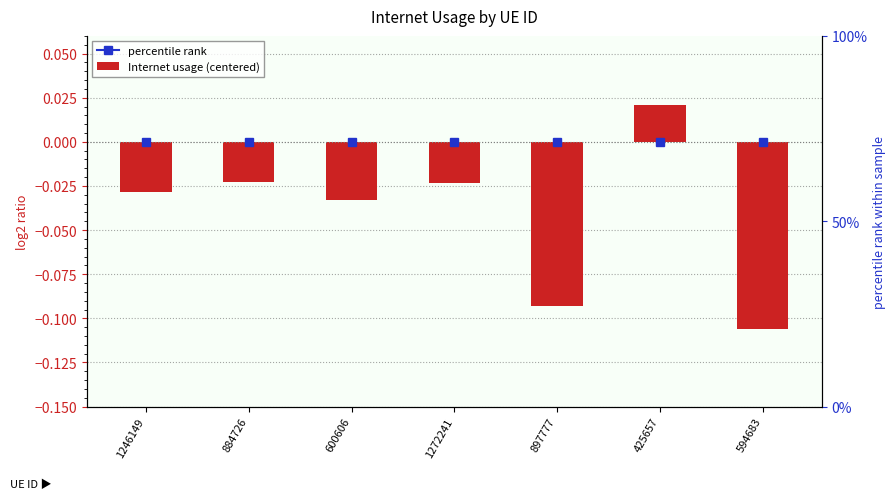

Which category has the lowest value across all series?

594683